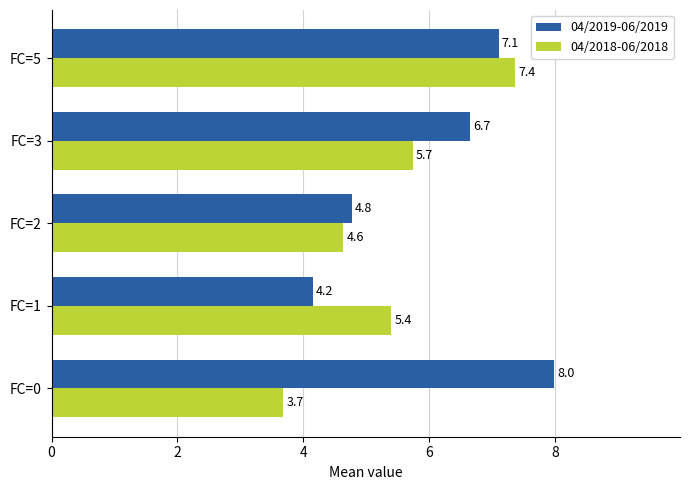

The 04/2019-06/2019 series shows 1.6 at FC=5. True or false?

False